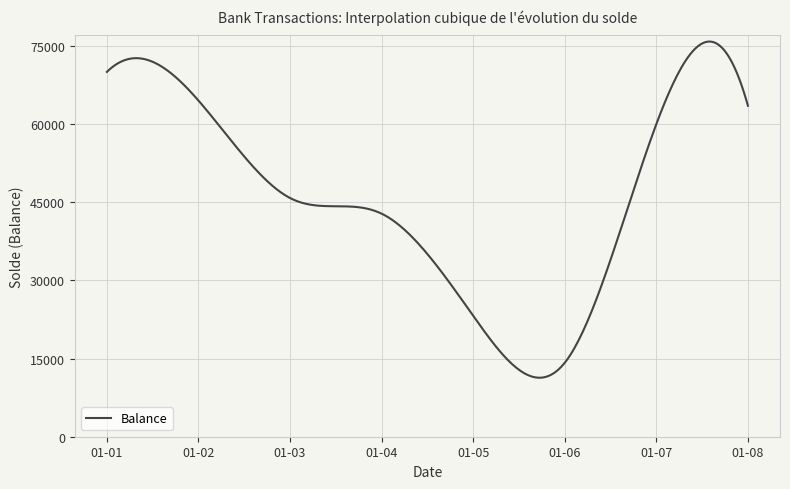

What is the difference between the maximum and minimum values?

64504.7